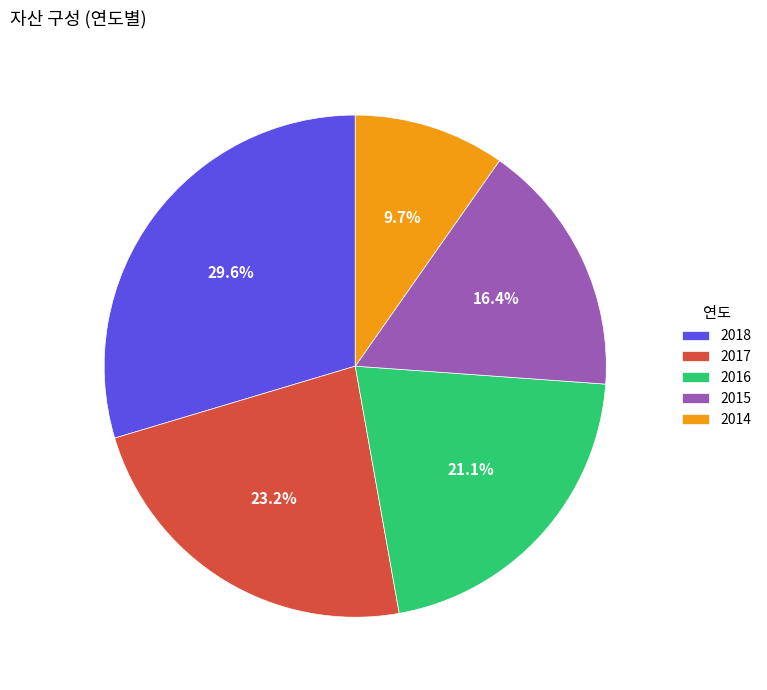

How many segments does this pie chart have?

5